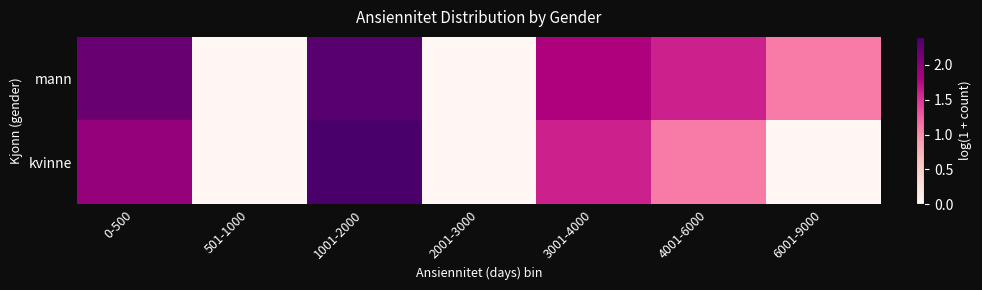

At how many categories does at least one series exceed 2?

2